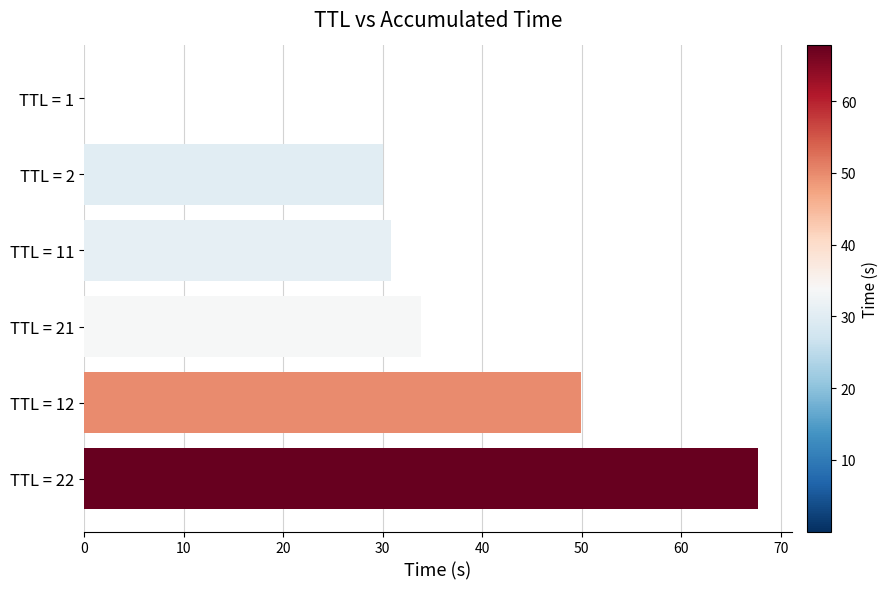

Is it true that the value at TTL = 12 is 49.9?

True